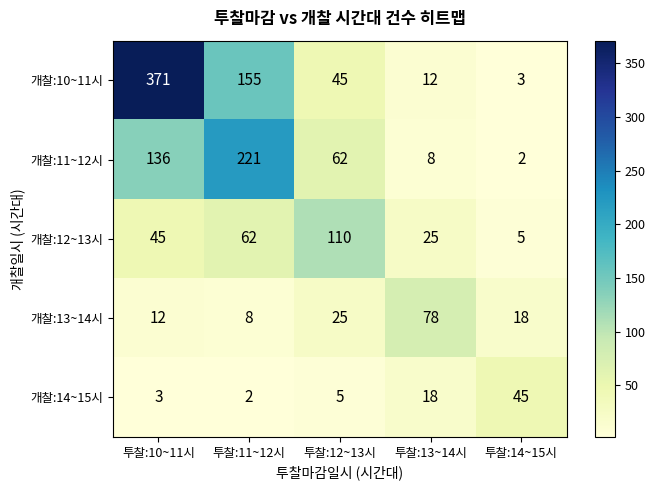

Reading right to left, extract all data points from this chart.

개찰:10~11시: 3	12	45	155	371
개찰:11~12시: 2	8	62	221	136
개찰:12~13시: 5	25	110	62	45
개찰:13~14시: 18	78	25	8	12
개찰:14~15시: 45	18	5	2	3